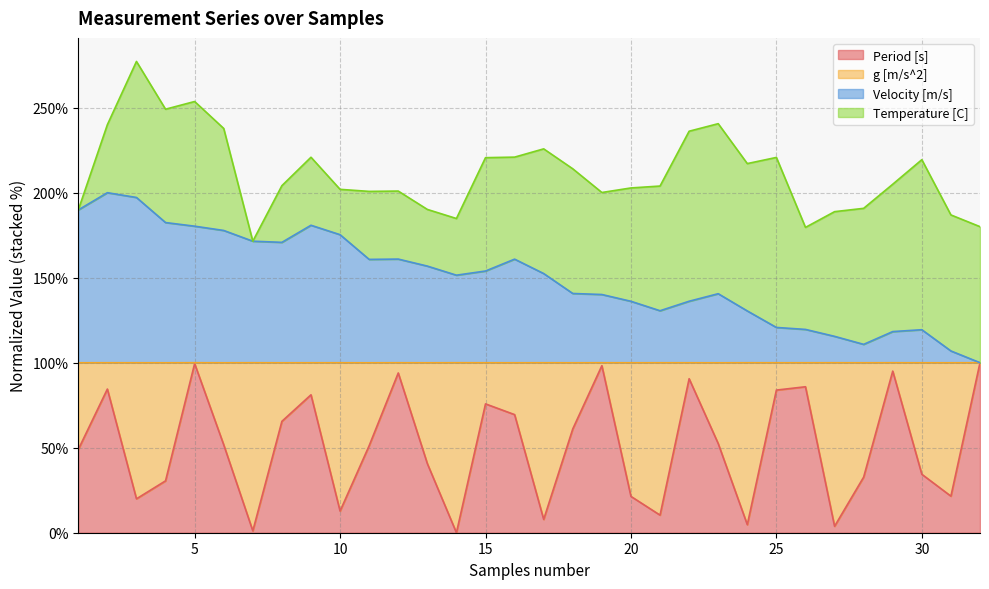

How many interior local valleys does the Period [s] series have?

9